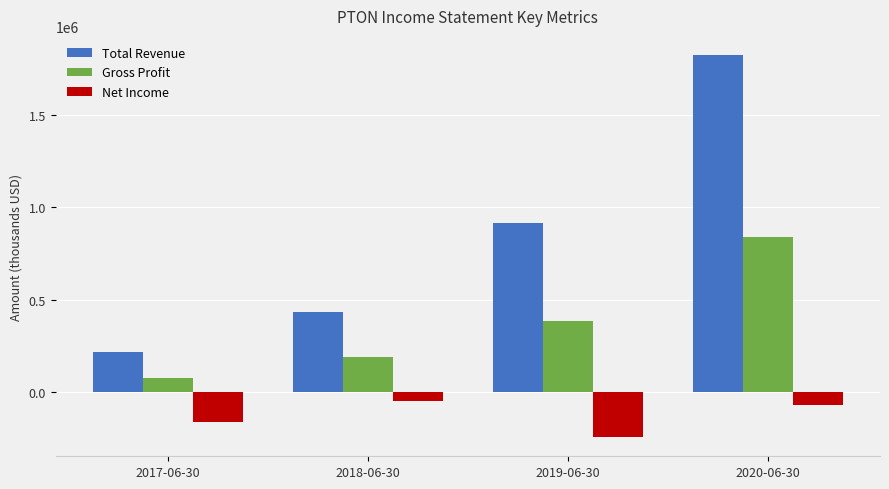

What is the minimum value for Gross Profit?

73900